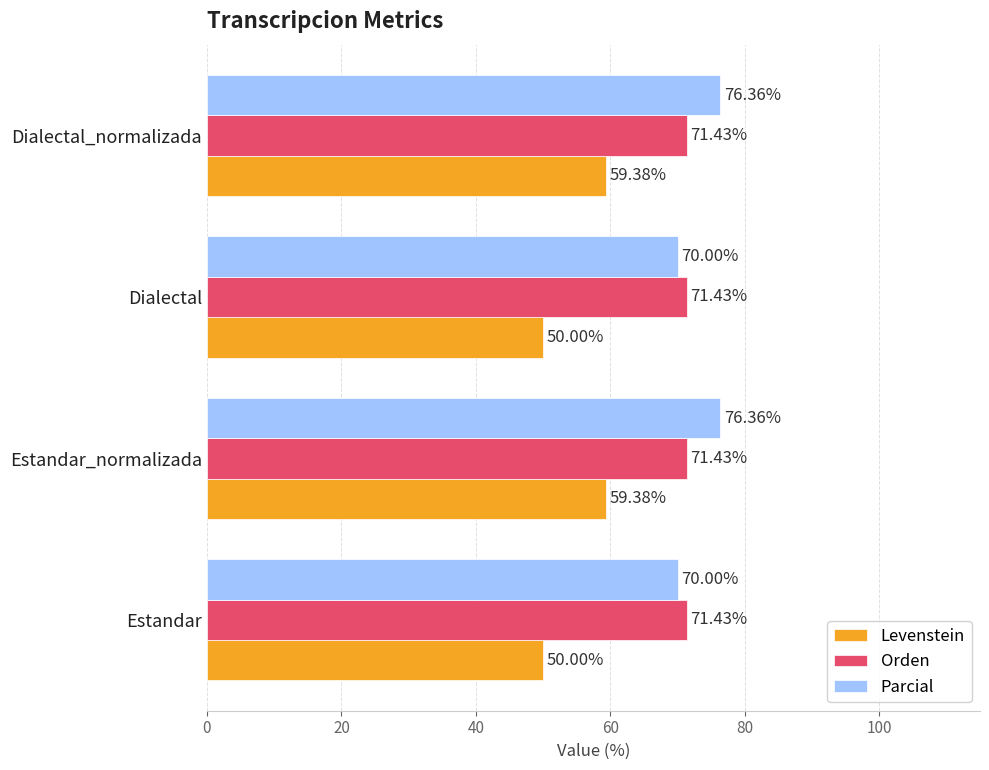

List the series in order of their peak value, highest first.

Parcial, Orden, Levenstein